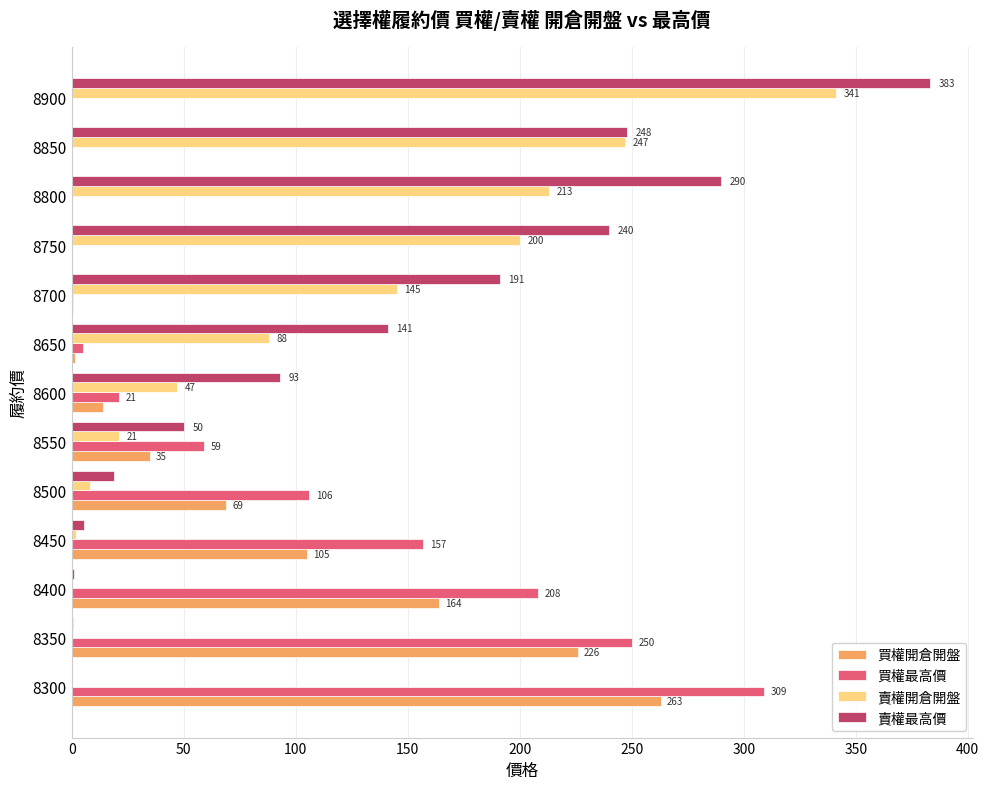

Count the number of categories in the chart.

13